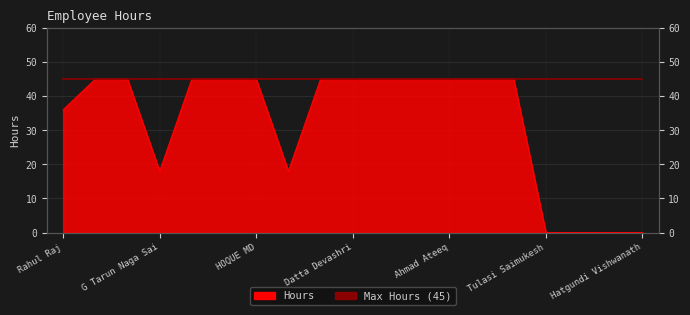

What is the sum of all values?

612